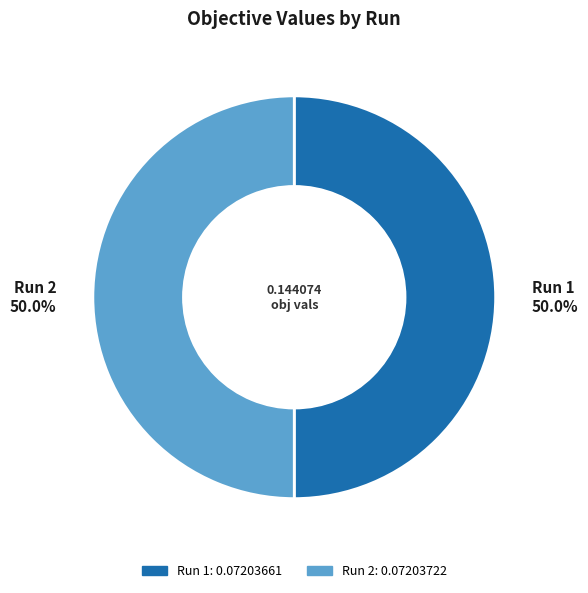

True or false: Run 2 accounts for 50% of the total.

True